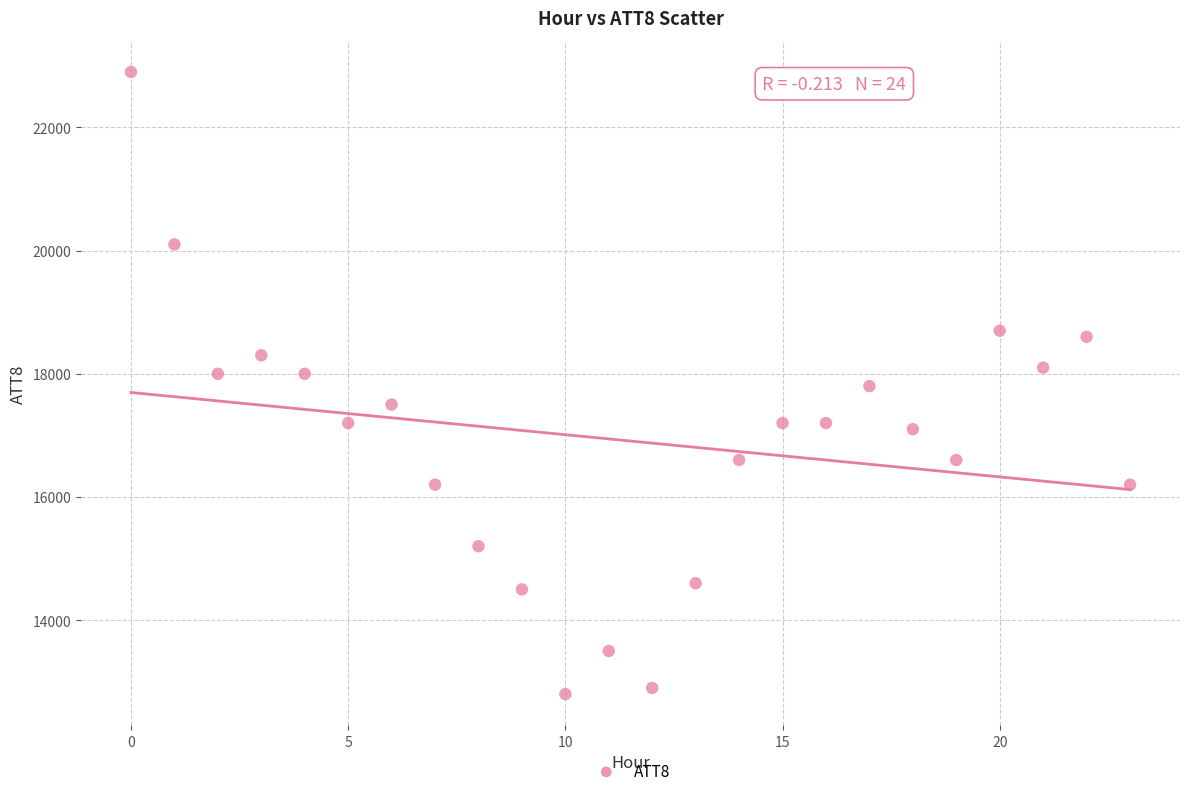

What is the range of Y values (max minus min)?

10100